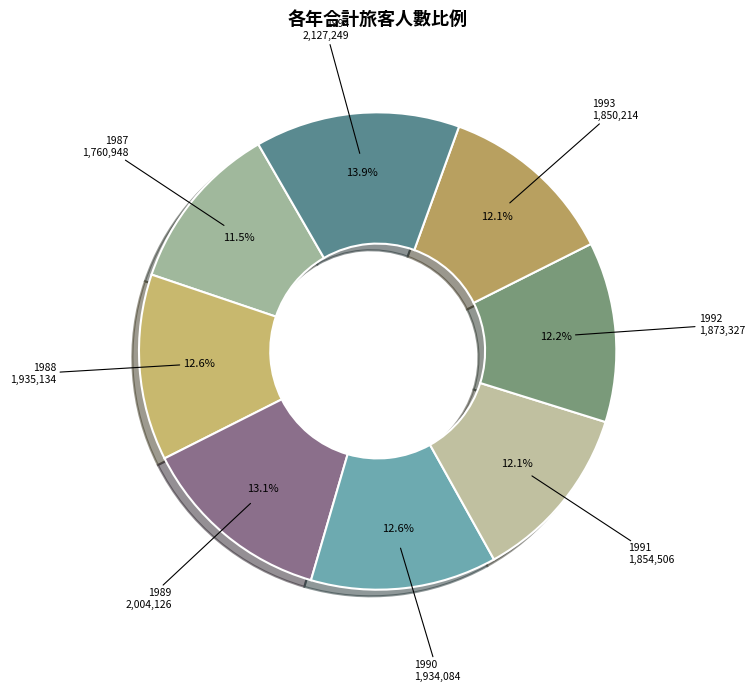

To the nearest percent, what is the difference between the largest and smallest slice percentages?

2%